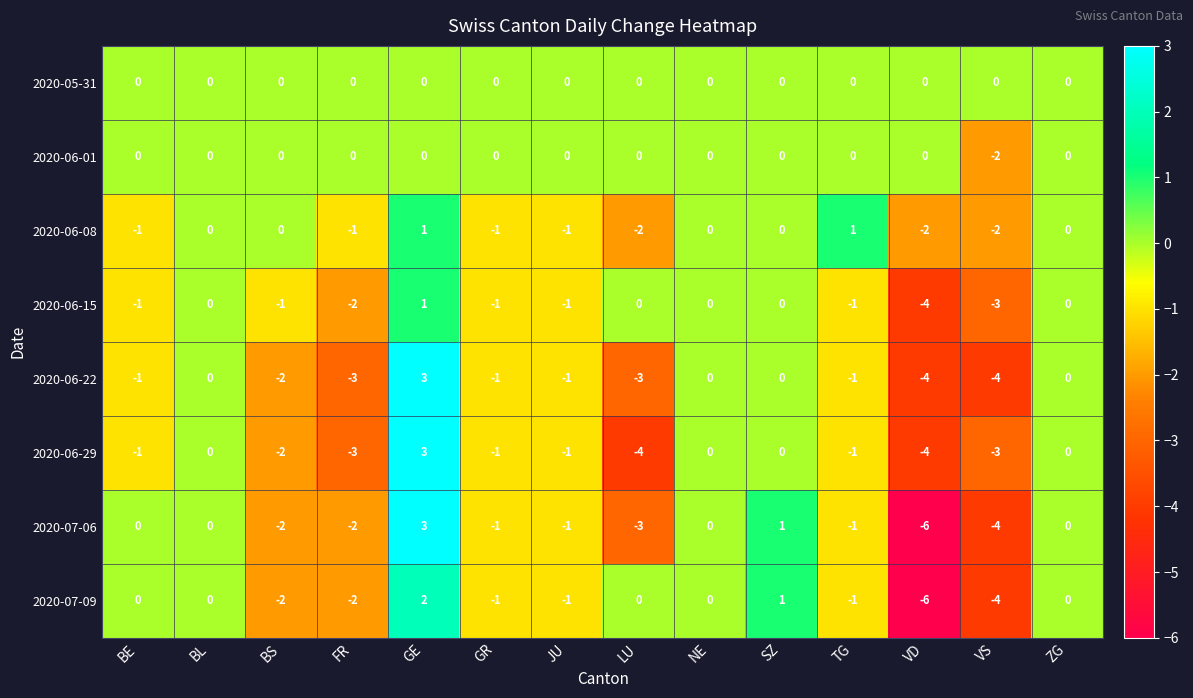

What value does the 2020-07-06 series have at GE?

3